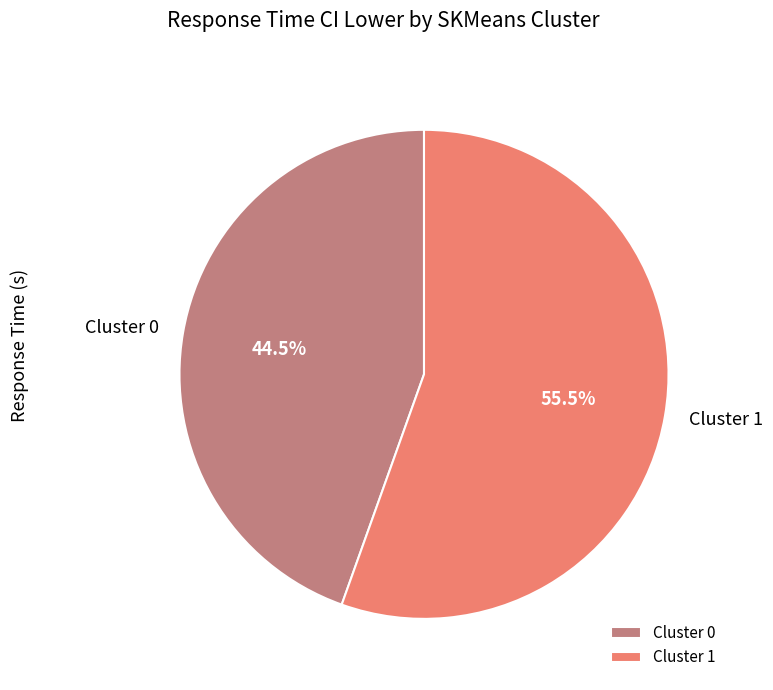

Rank the categories by value from highest to lowest.

Cluster 1, Cluster 0